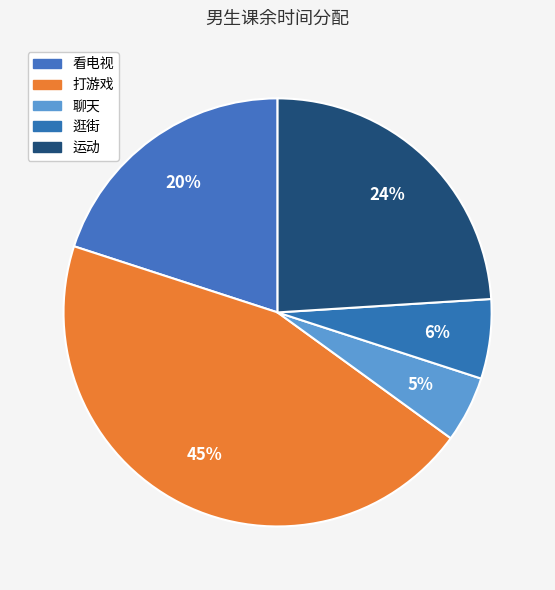

Which has a higher value, 打游戏 or 逛街?

打游戏